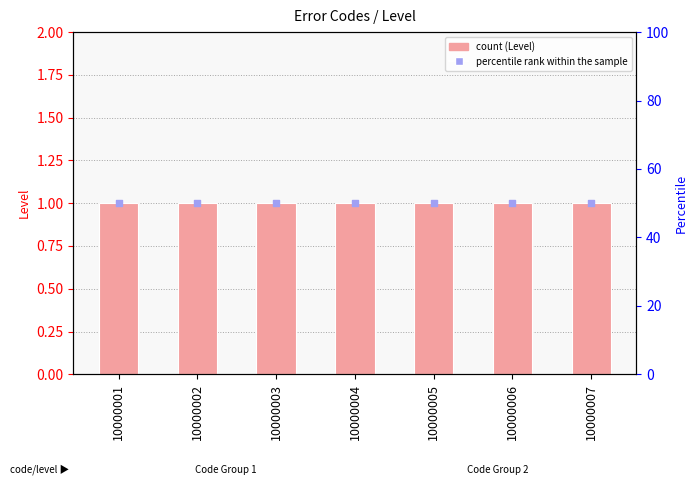

What are all the series names shown in the legend?

Level, percentile rank within the sample